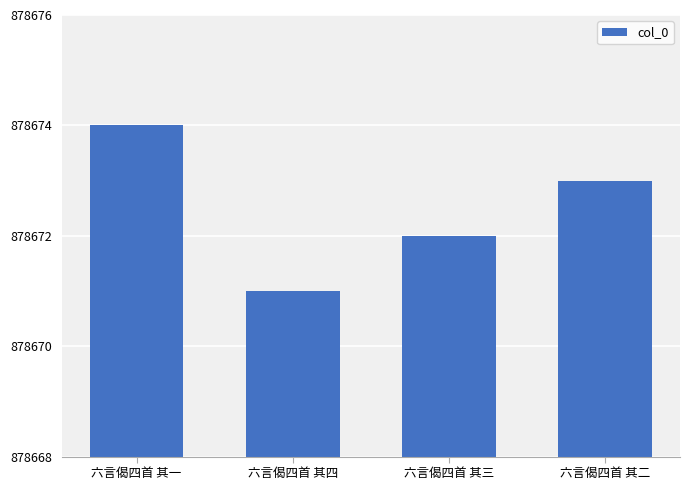

Where is the data nearest to the value 878672?

六言偈四首 其三